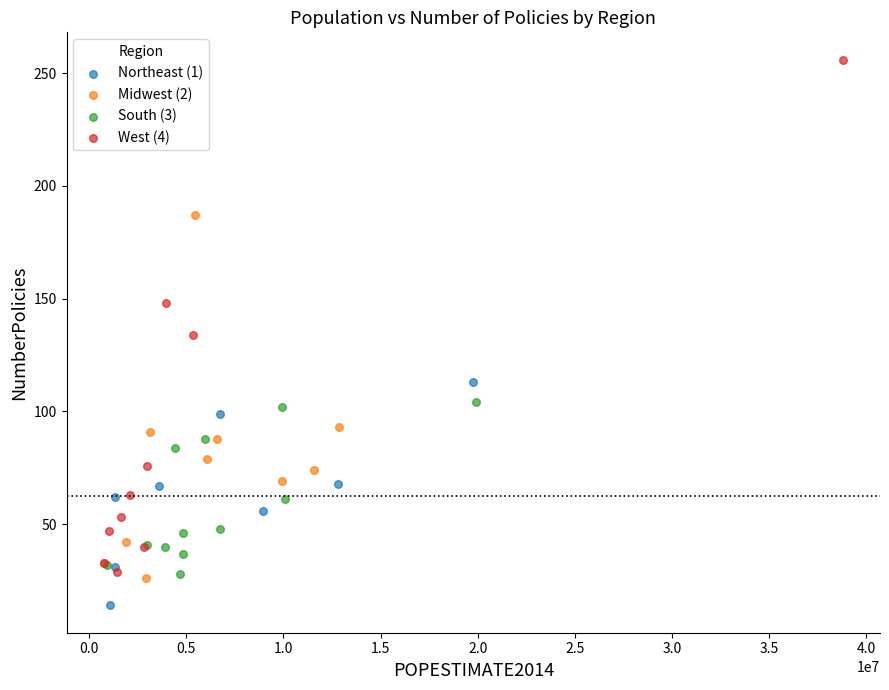

Which series reaches the maximum Y coordinate?

West (4)